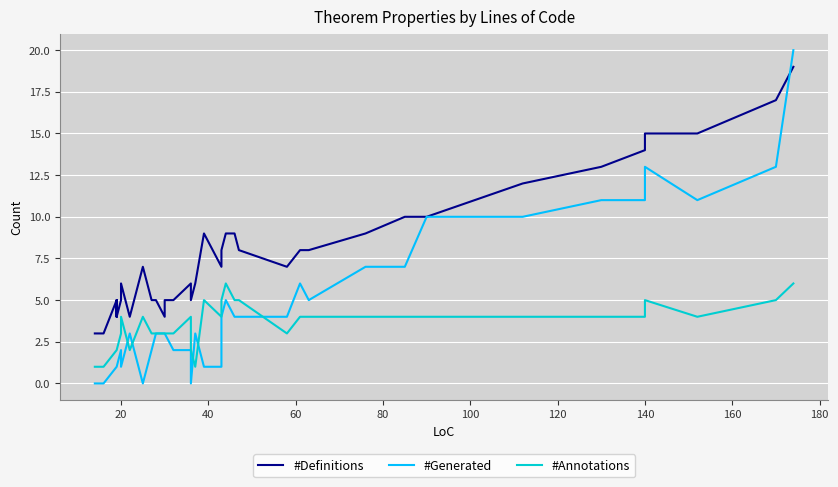

Is it true that #Generated equals 14 at 33?

False